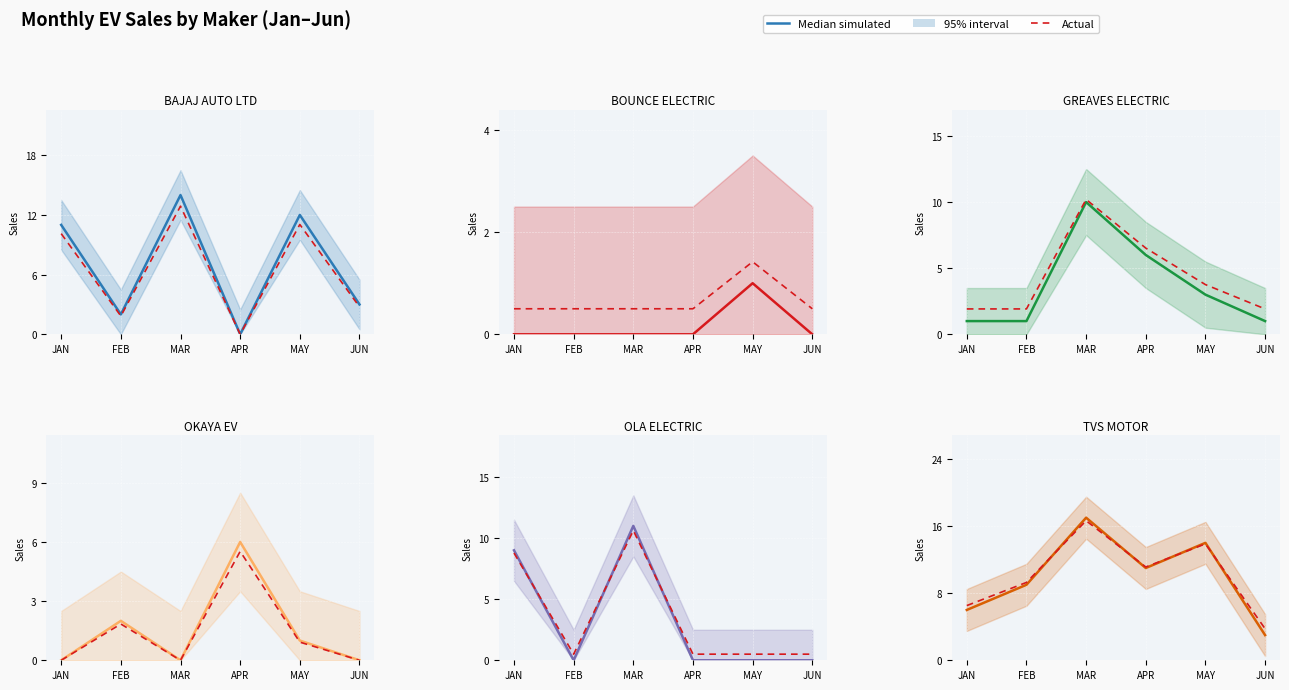

What is the difference between the highest and lowest values at FEB?

0.3